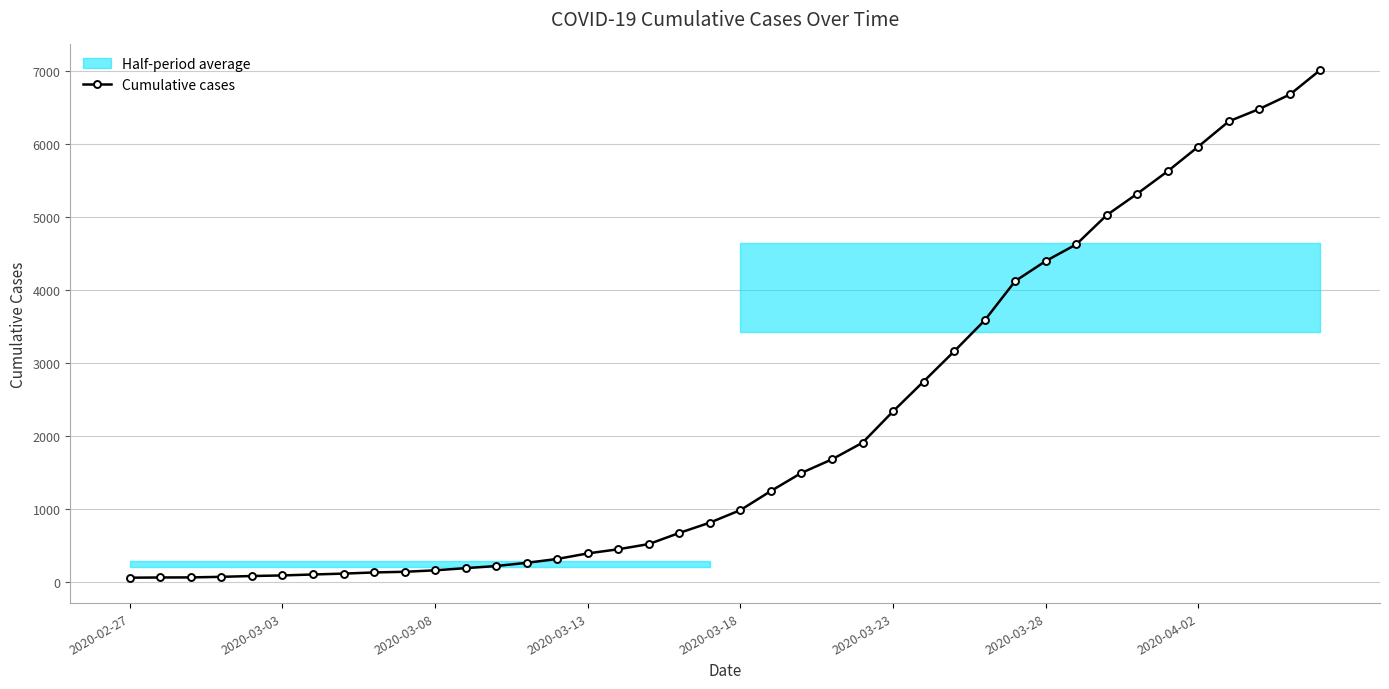

What is the average value?

2139